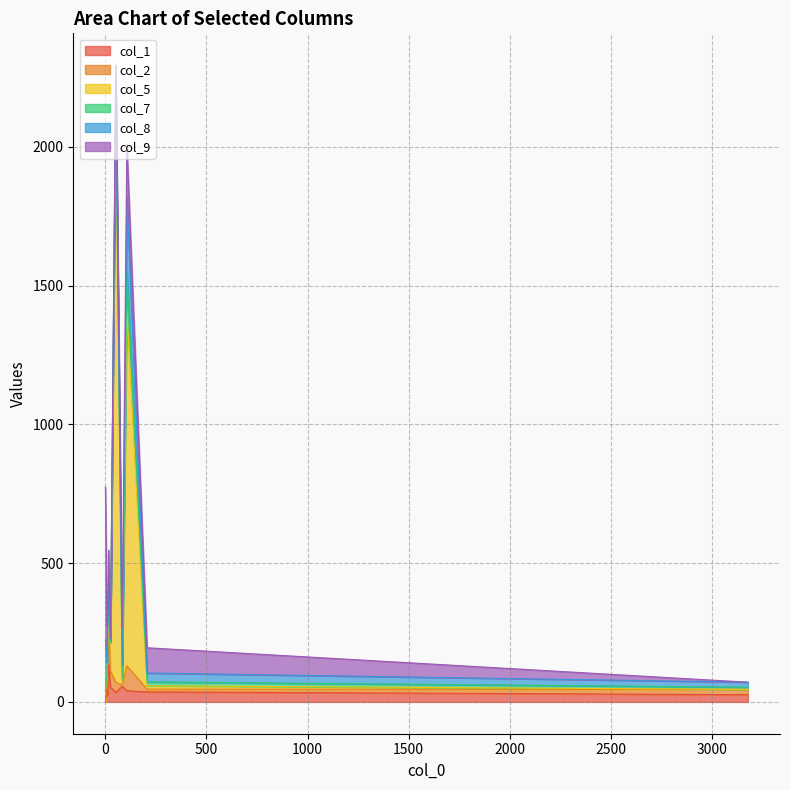

What is the total value across all series at 3178?

71